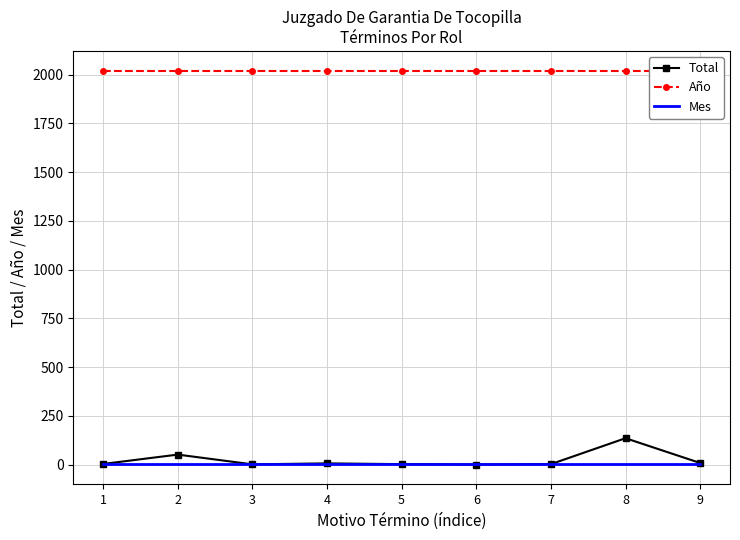

What is the difference between the highest and lowest values at 8?

2016